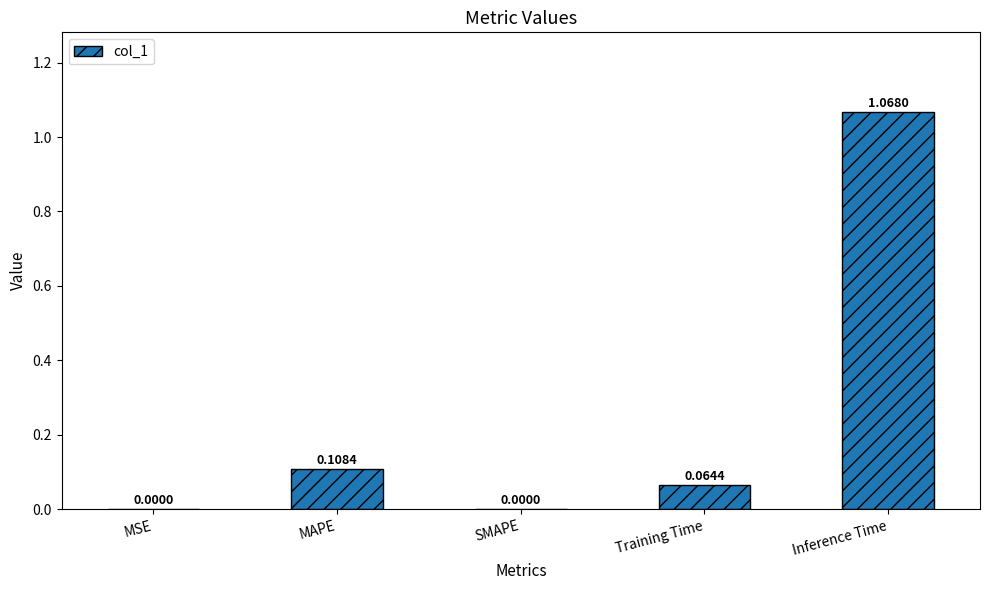

Is it true that the value at MSE is 0.0?

True